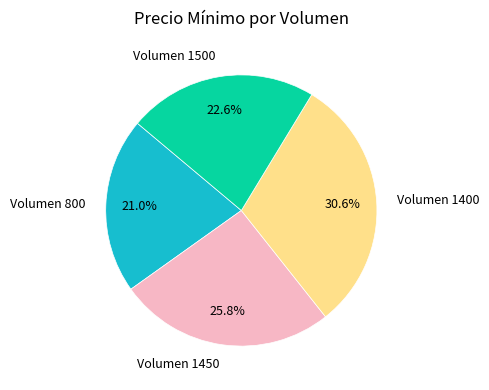

Which has a higher value, Volumen 1500 or Volumen 1450?

Volumen 1450